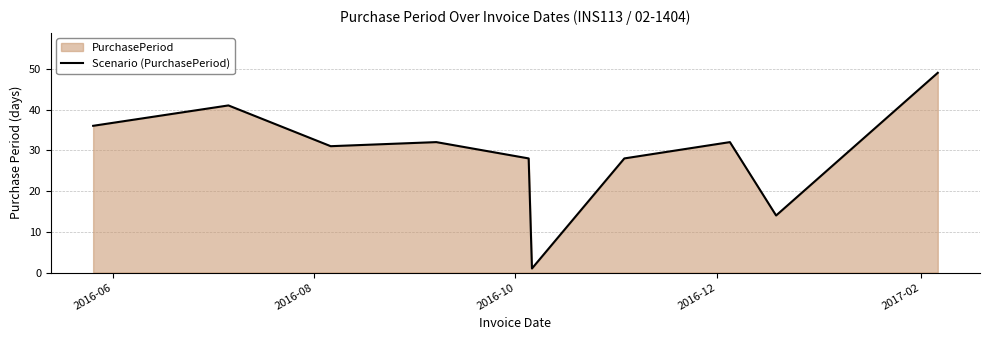

How many interior local peaks (higher than both neighbors) does the data have?

3